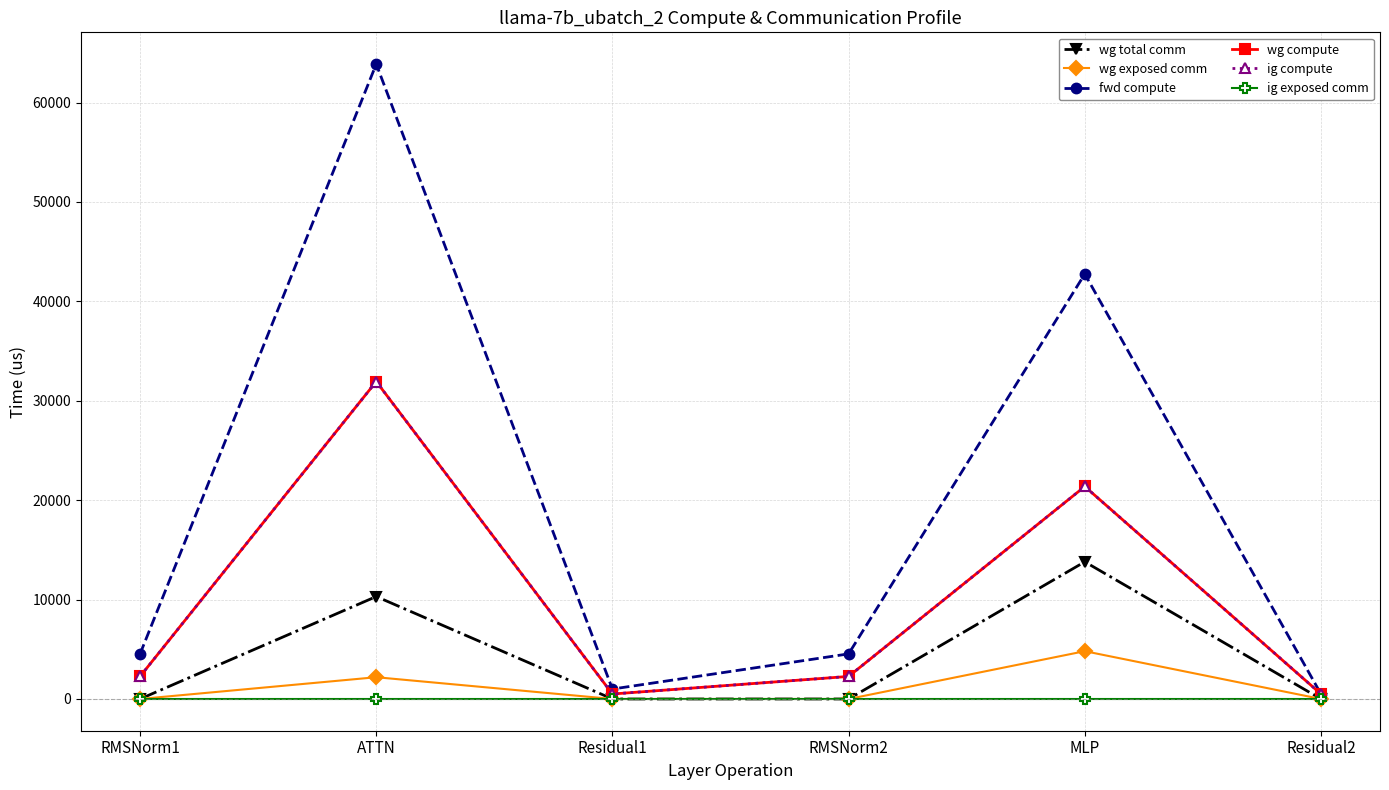

The wg exposed comm series shows 3802.2 at ATTN. True or false?

False